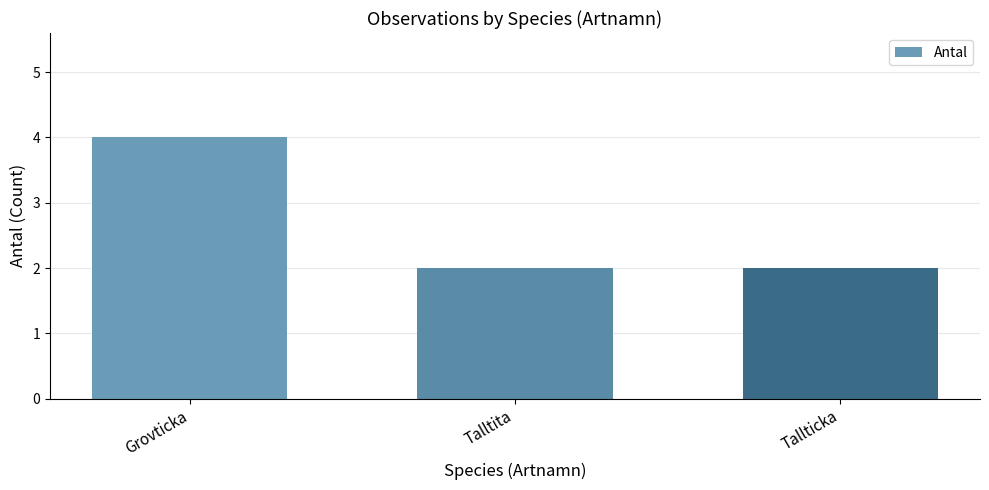

What is the minimum value shown in the chart?

2